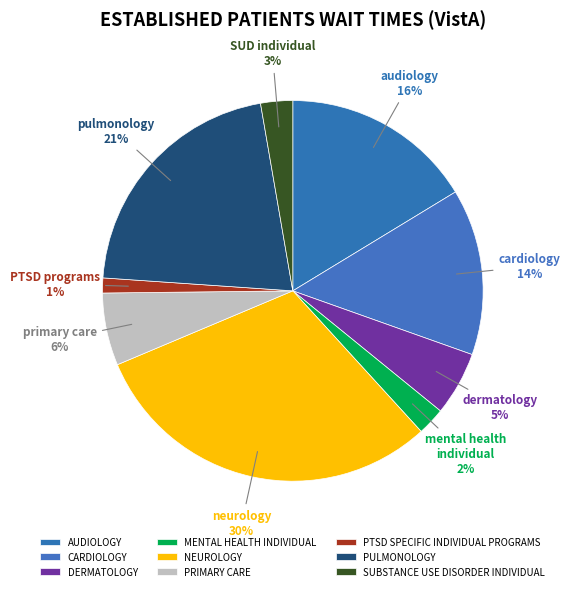

Which category has the smallest portion of the pie?

PTSD SPECIFIC INDIVIDUAL PROGRAMS